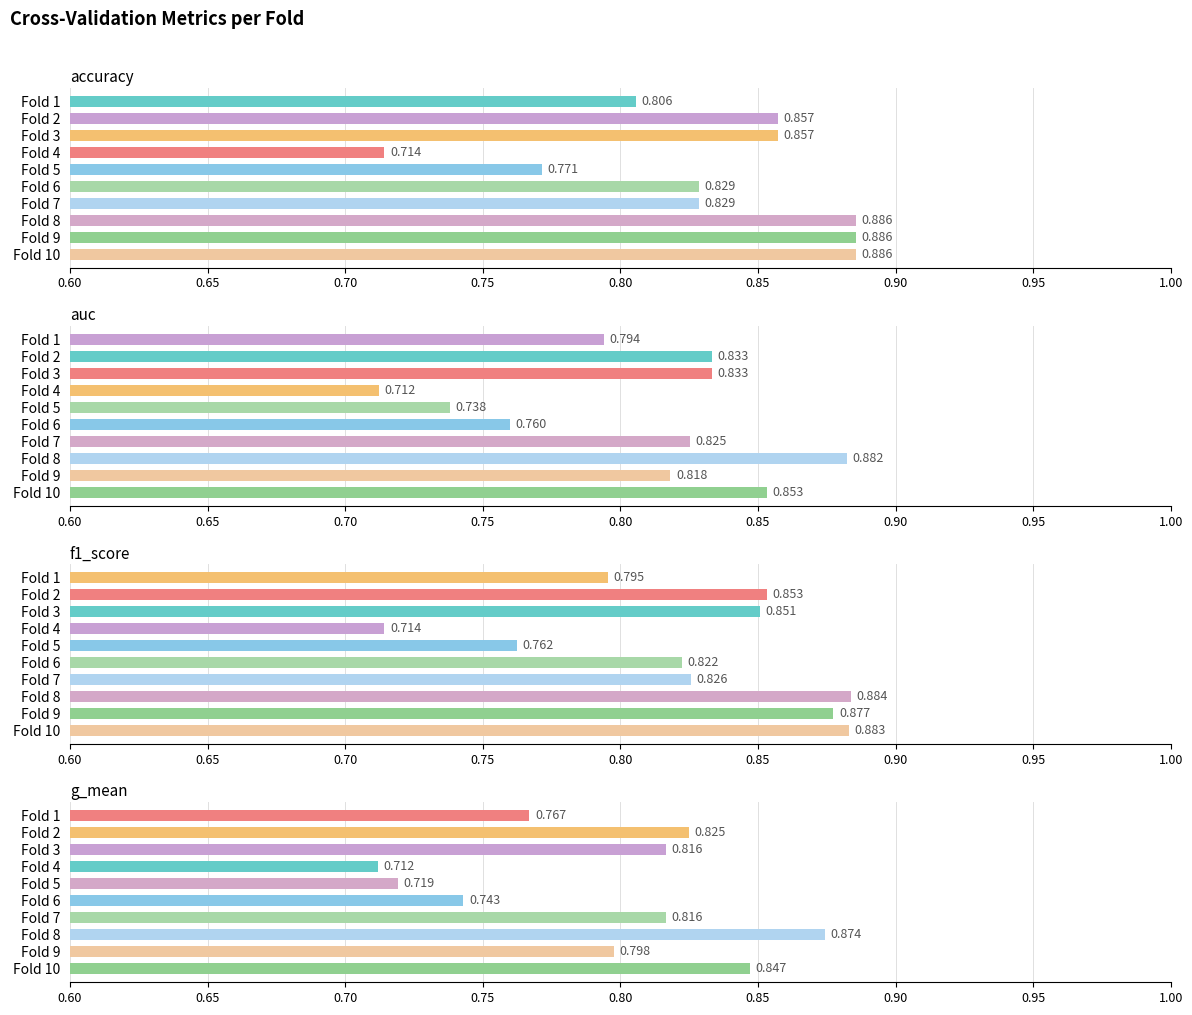

How many groups of bars are there?

10